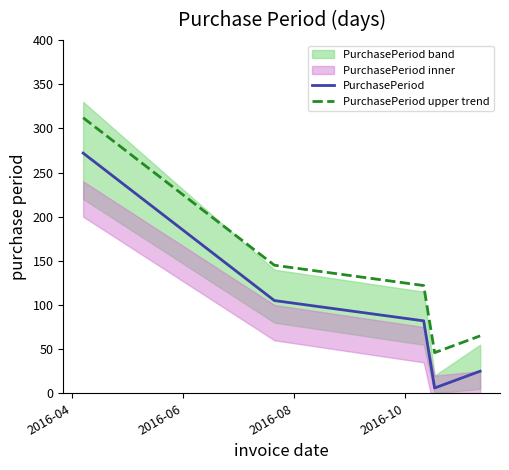

True or false: PurchasePeriod upper trend has more than 2 interior local peaks.

False